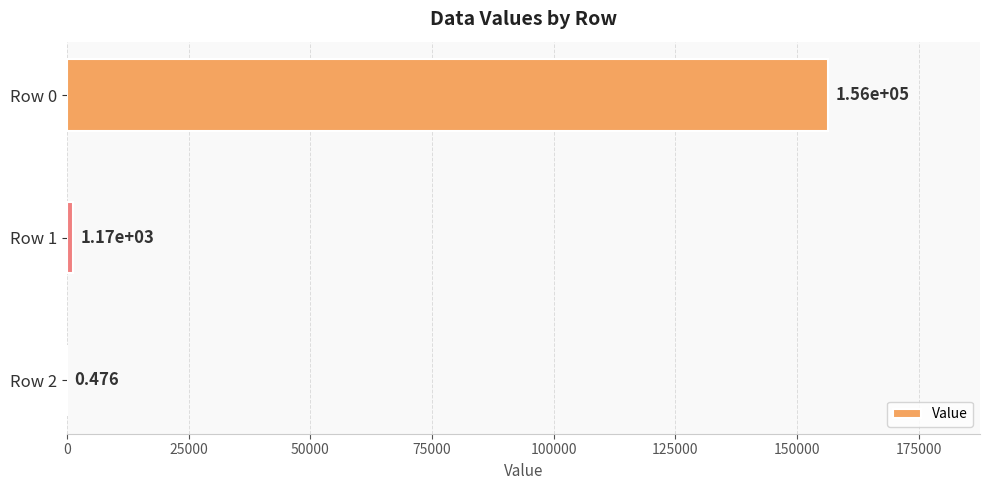

What is the difference between the maximum and minimum values?

156308.6